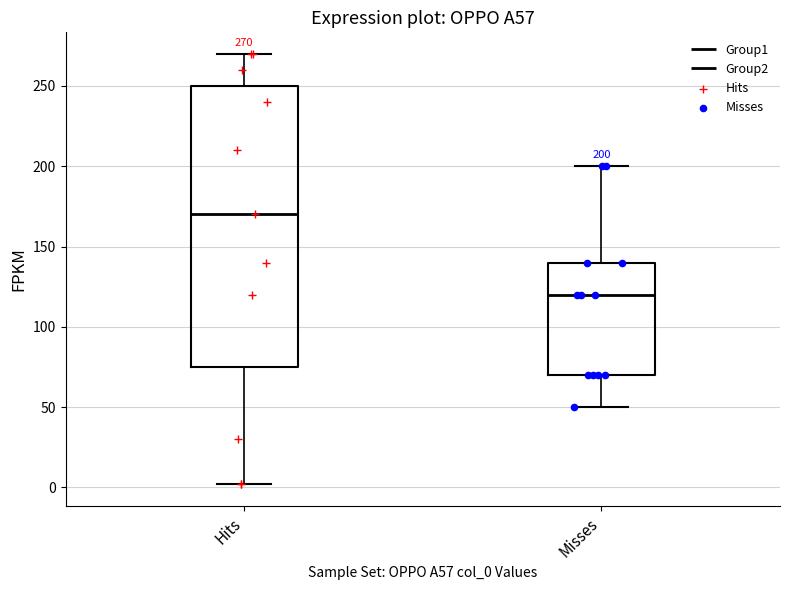

Which box is the tallest, from its lower edge to its upper edge?

Hits